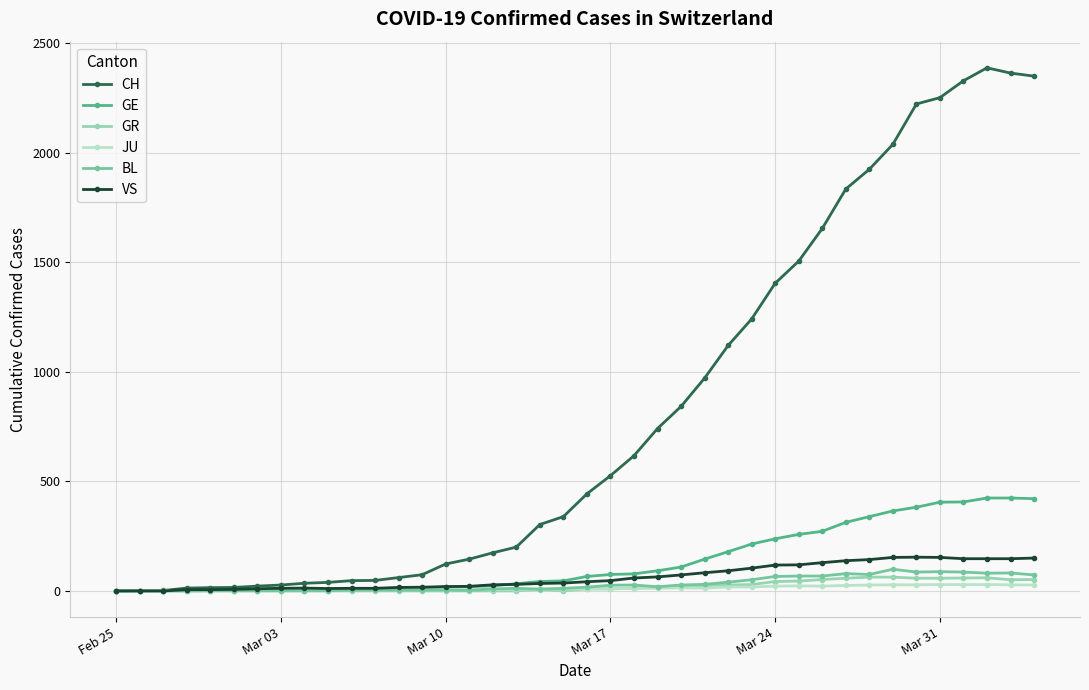

What is the maximum value shown in the chart?

2387